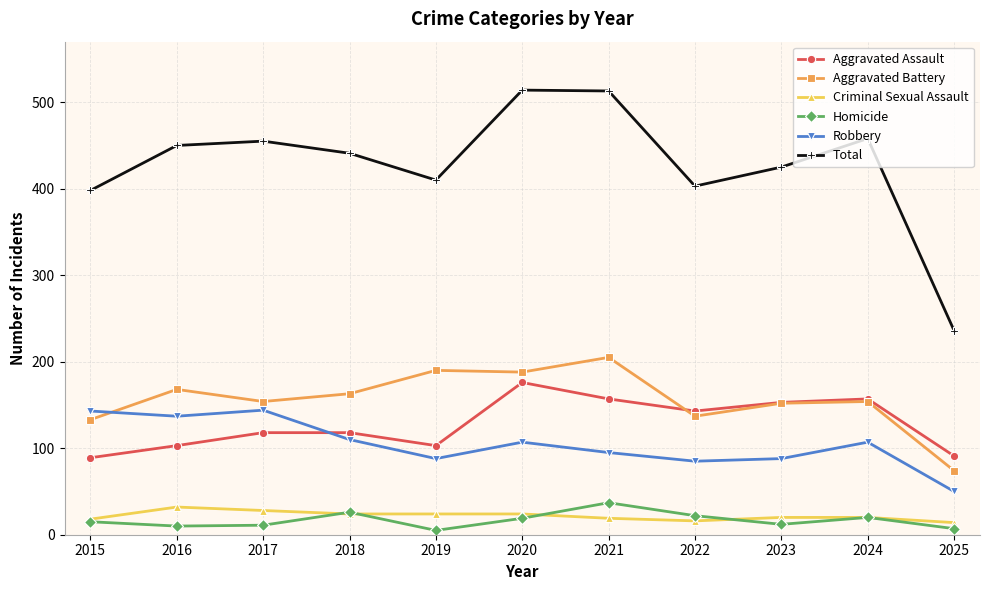

What is the maximum value shown in the chart?

514